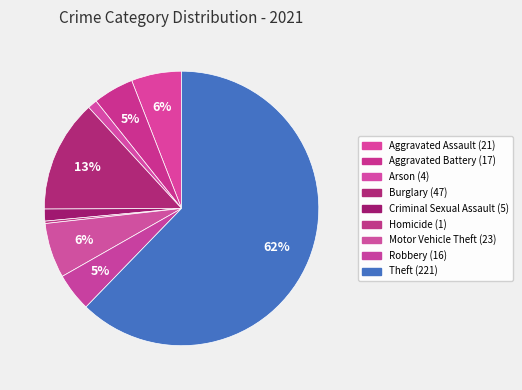

How many slices are in this pie chart?

9